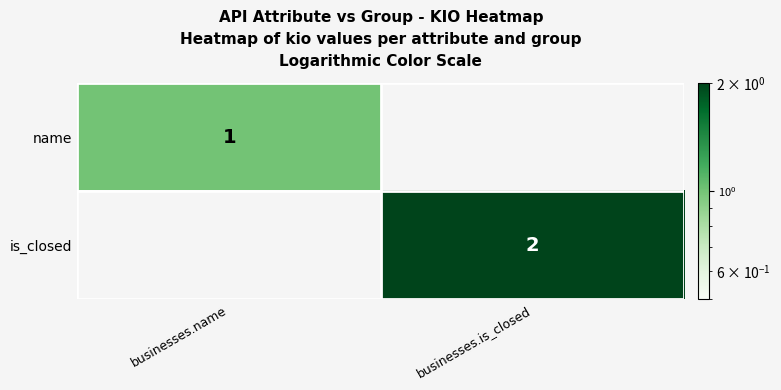

Count the number of data series in this chart.

2